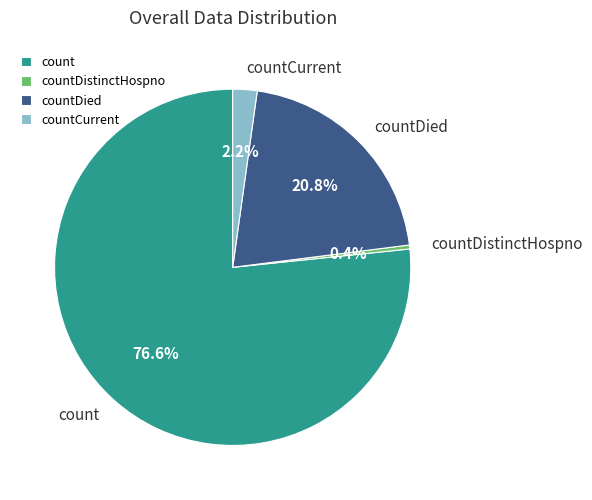

To the nearest percent, what is the difference between the largest and smallest slice percentages?

76%